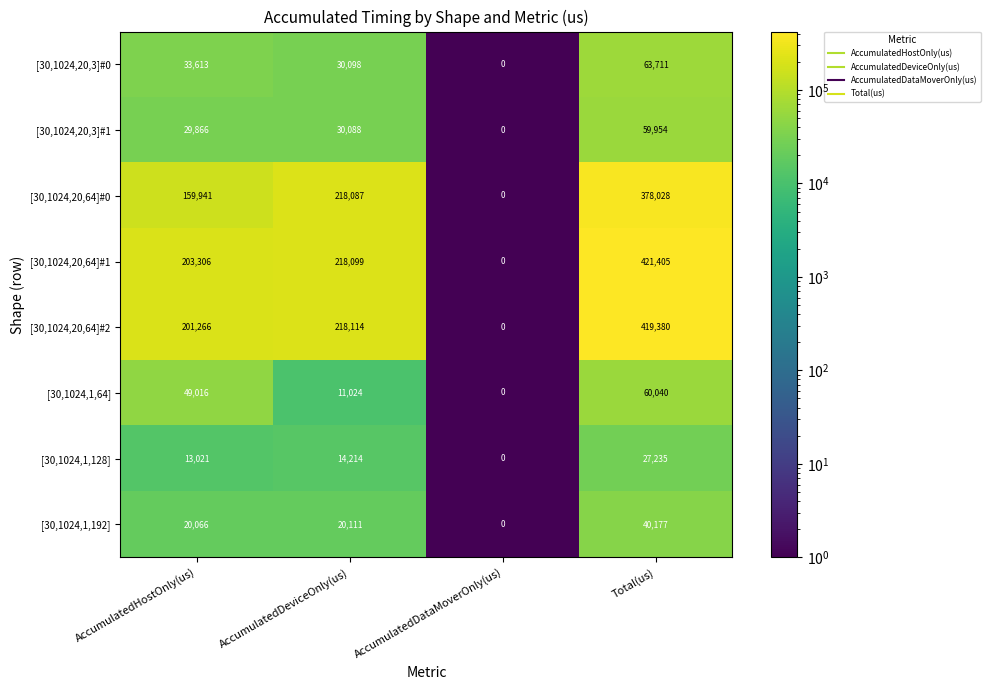

What is the total value across all series at AccumulatedDeviceOnly(us)?

759835